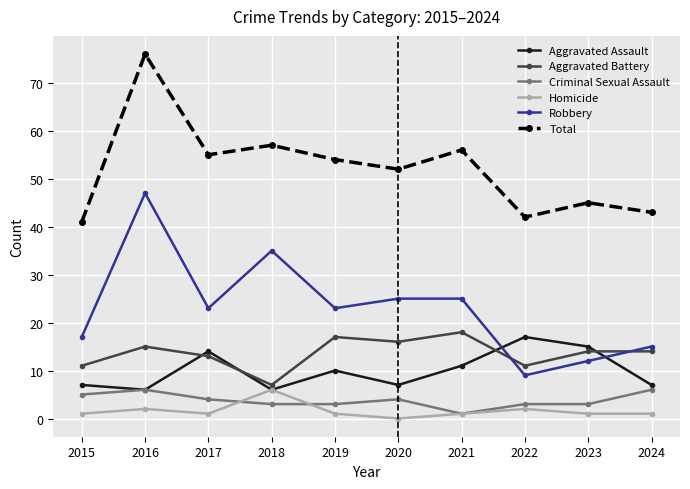

What is the difference between the Aggravated Battery values at 2019 and 2018?

10